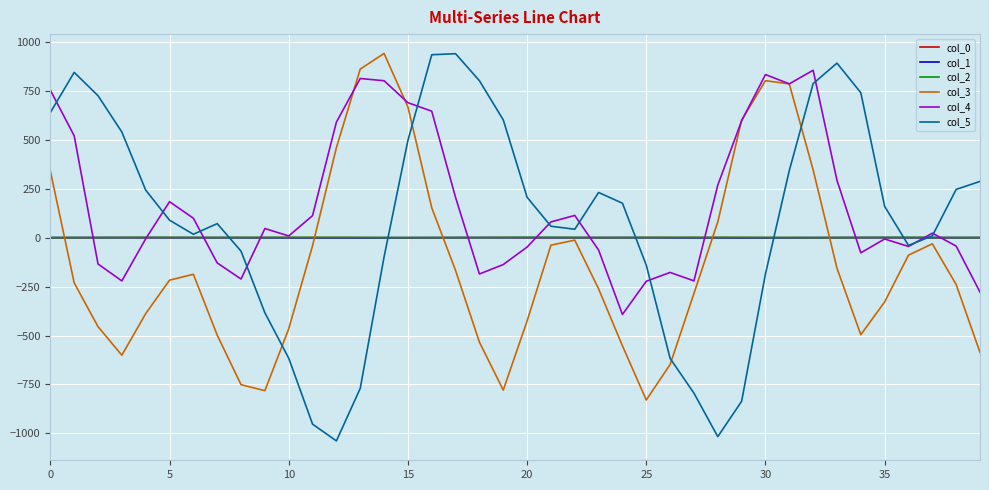

Which series has the largest range (max minus min)?

col_5